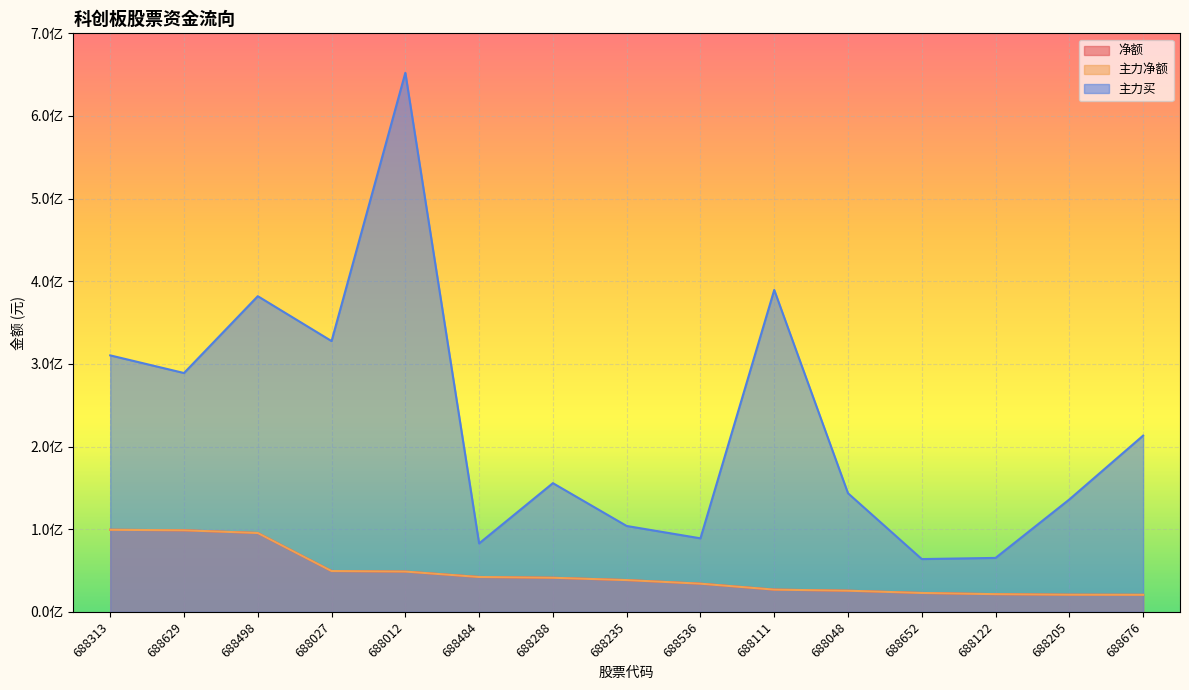

What is the greatest value displayed?

652245220